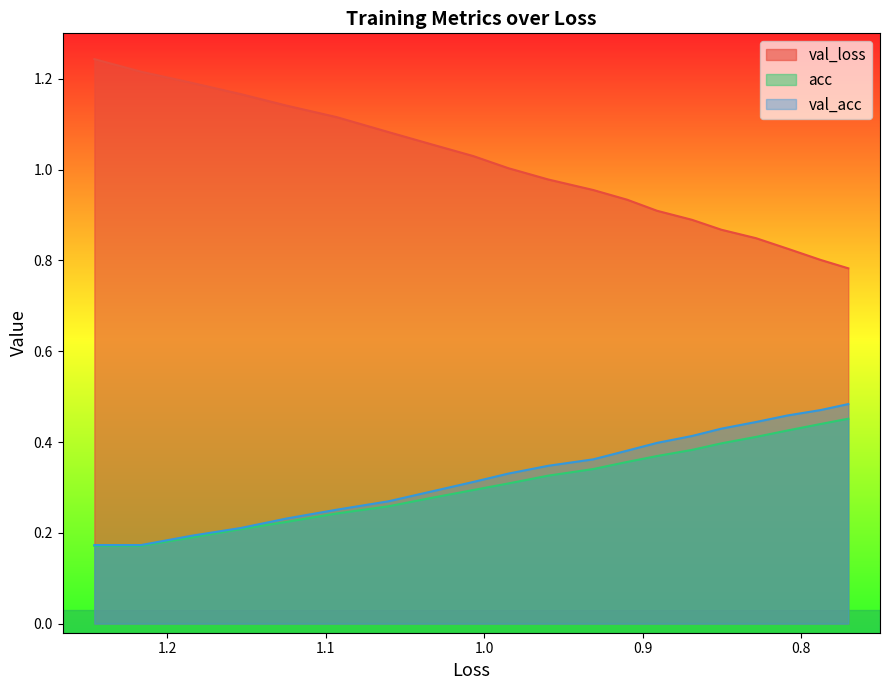

Rank the series at 0.9 from lowest to highest value.

acc, val_acc, val_loss